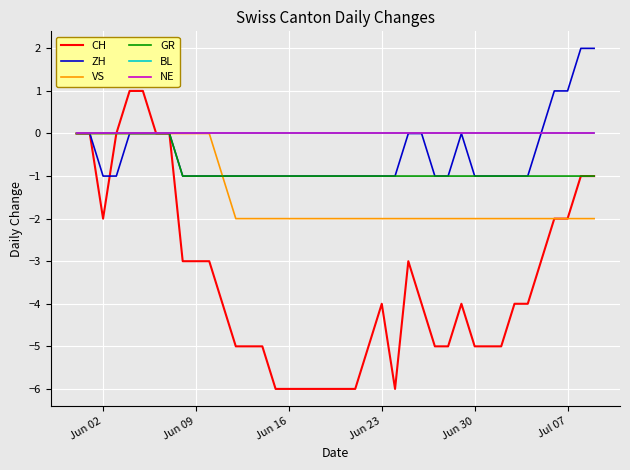

What is the label of the 10th point from the right?

Jun 30